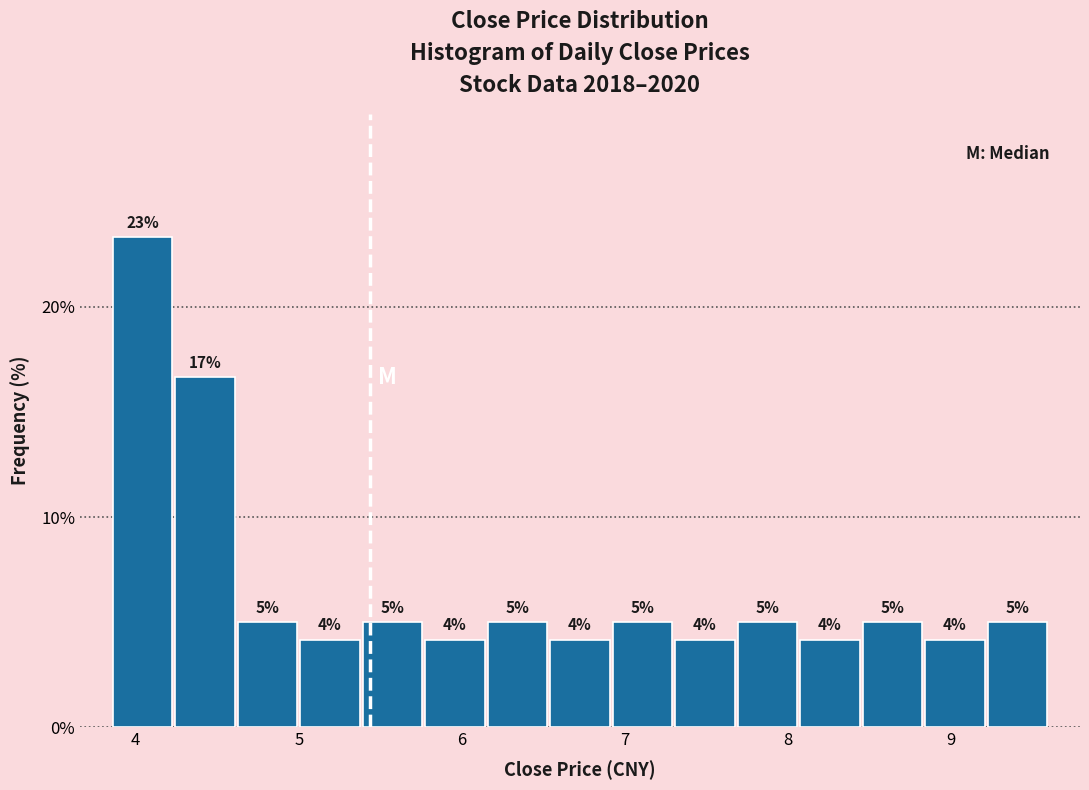

Around what value on the x-axis is the tallest bar? Give the approximate position of its centre, as read against the axis.

4.0